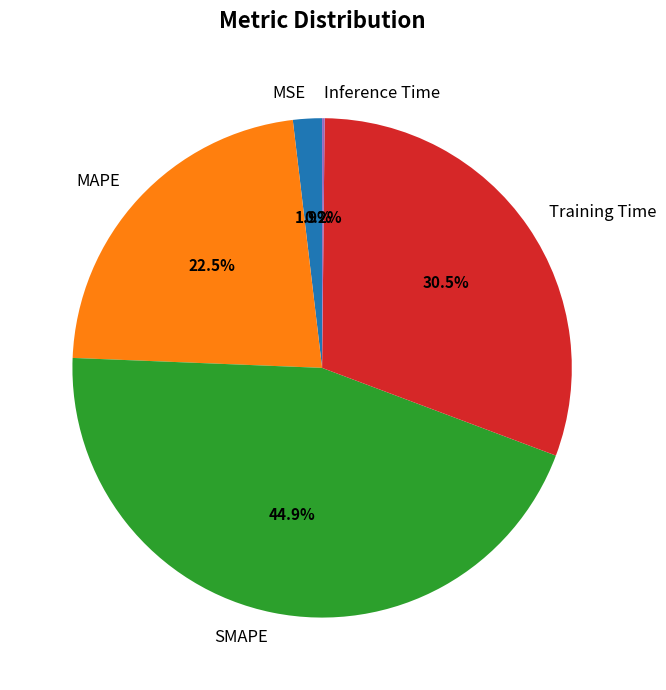

Which slice is the largest?

SMAPE